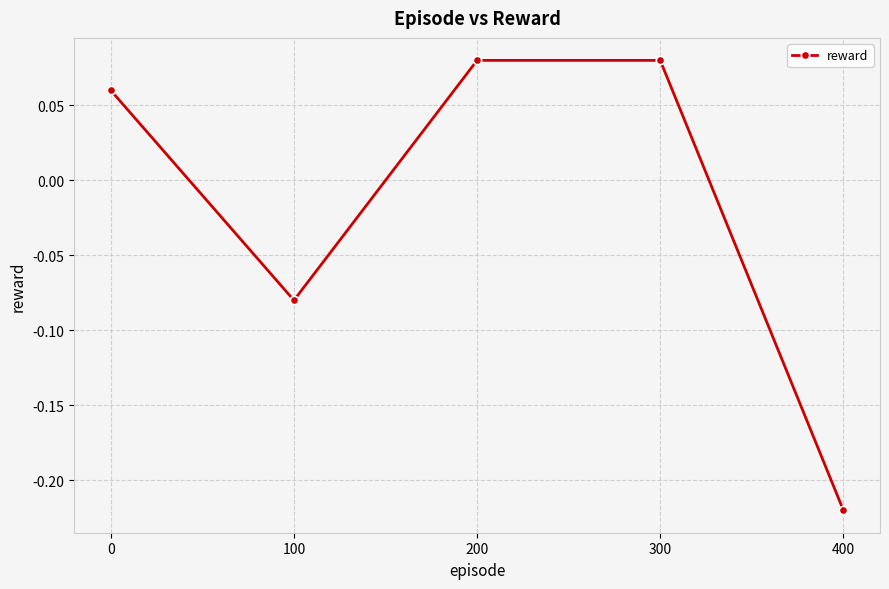

How many values are between 0 and 1?

3